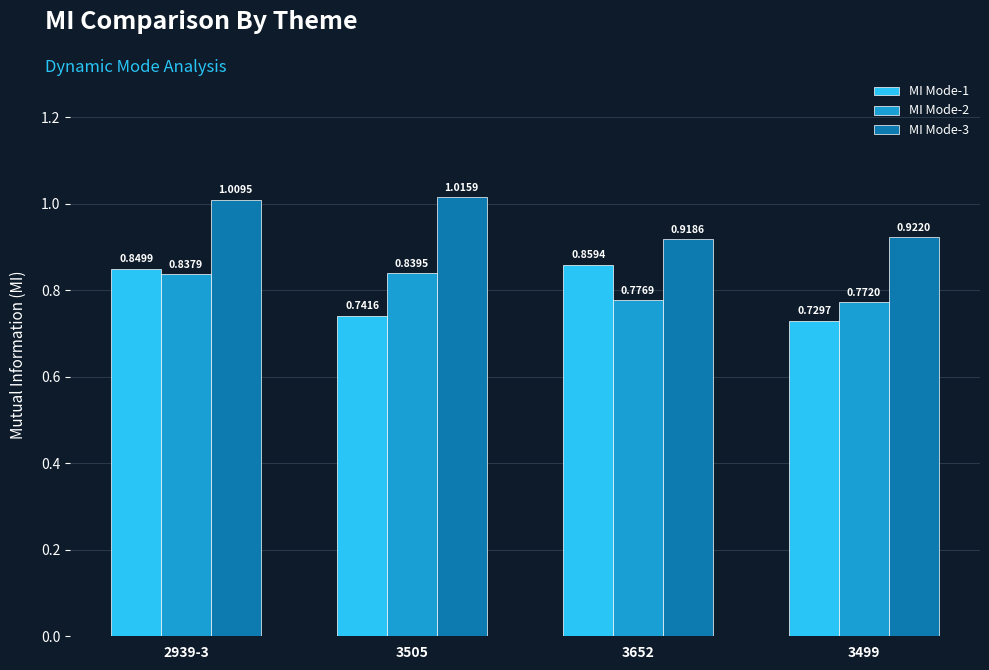

What are all the series names shown in the legend?

MI Mode-1, MI Mode-2, MI Mode-3